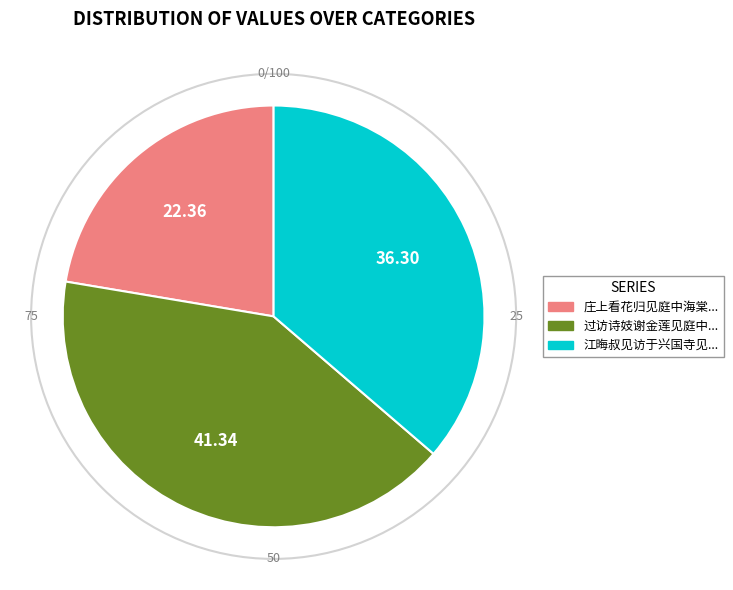

Which category has the smallest portion of the pie?

庄上看花归见庭中海棠...